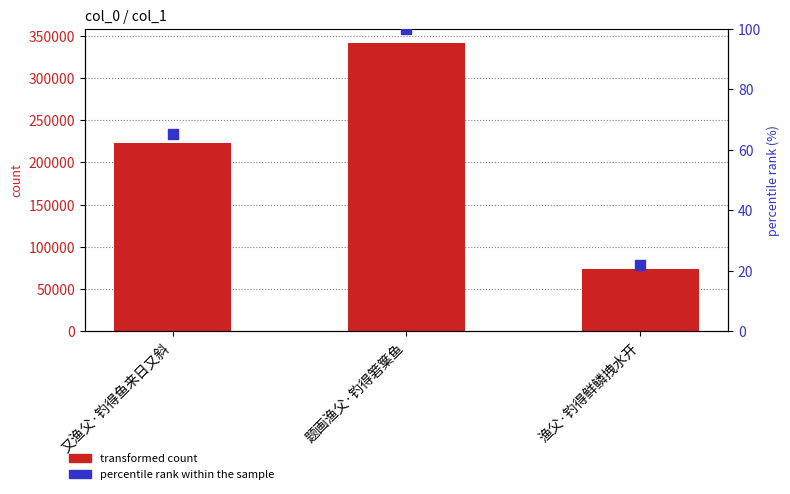

Which series contains the lowest Y value?

percentile rank within the sample